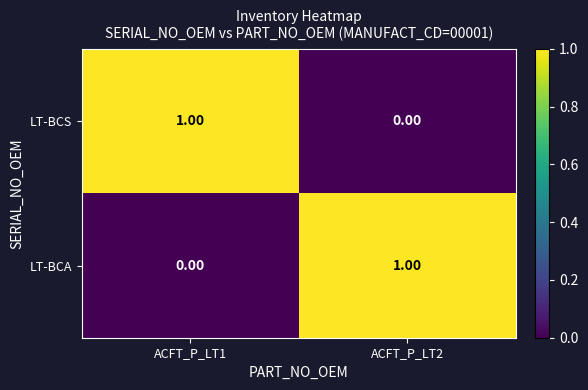

At ACFT_P_LT1, list the series in order from largest to smallest.

LT-BCS, LT-BCA